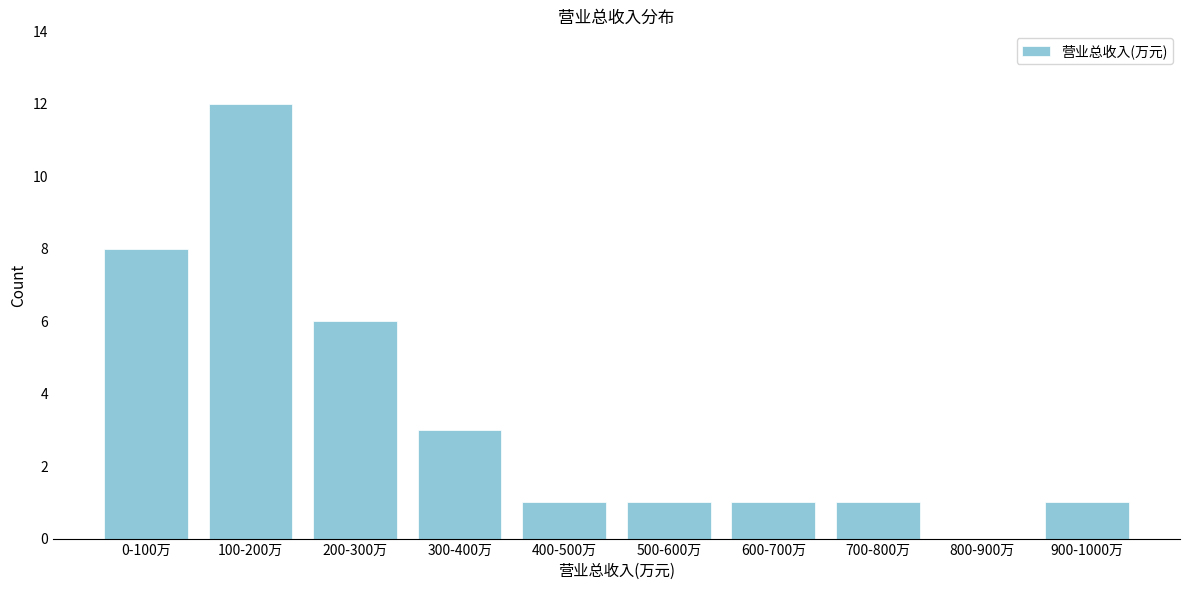

Reading left to right, transcribe all the data shown in this chart.

0-100万=8	100-200万=12	200-300万=6	300-400万=3	400-500万=1	500-600万=1	600-700万=1	700-800万=1	800-900万=0	900-1000万=1